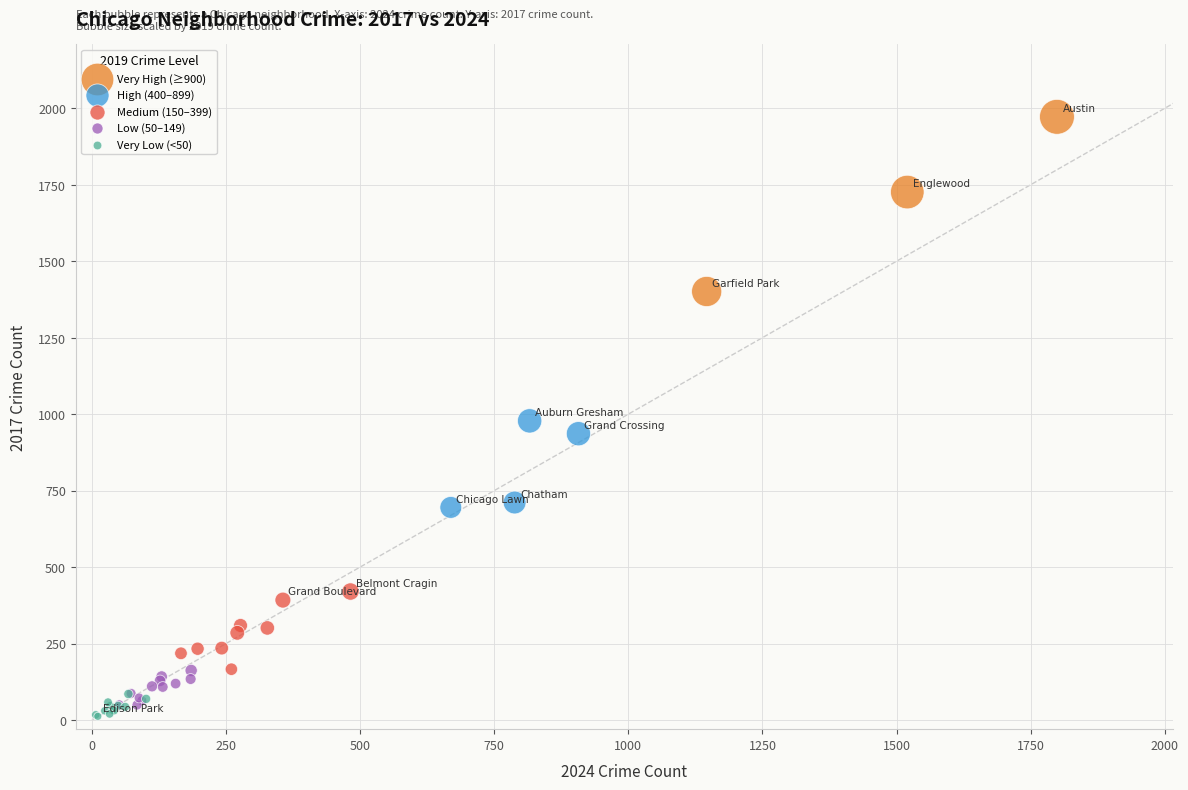

What are all the series names shown in the legend?

Very High (≥900), High (400–899), Medium (150–399), Low (50–149), Very Low (<50)